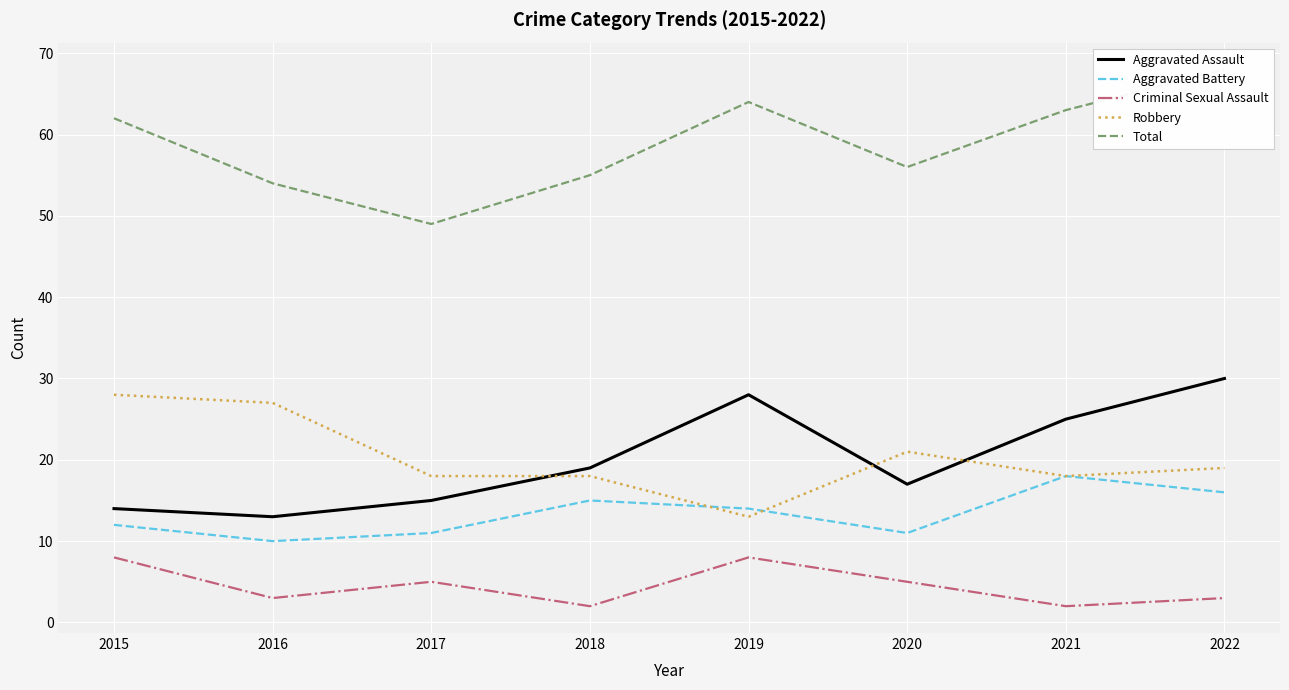

At 2019, list the series in order from largest to smallest.

Total, Aggravated Assault, Aggravated Battery, Robbery, Criminal Sexual Assault